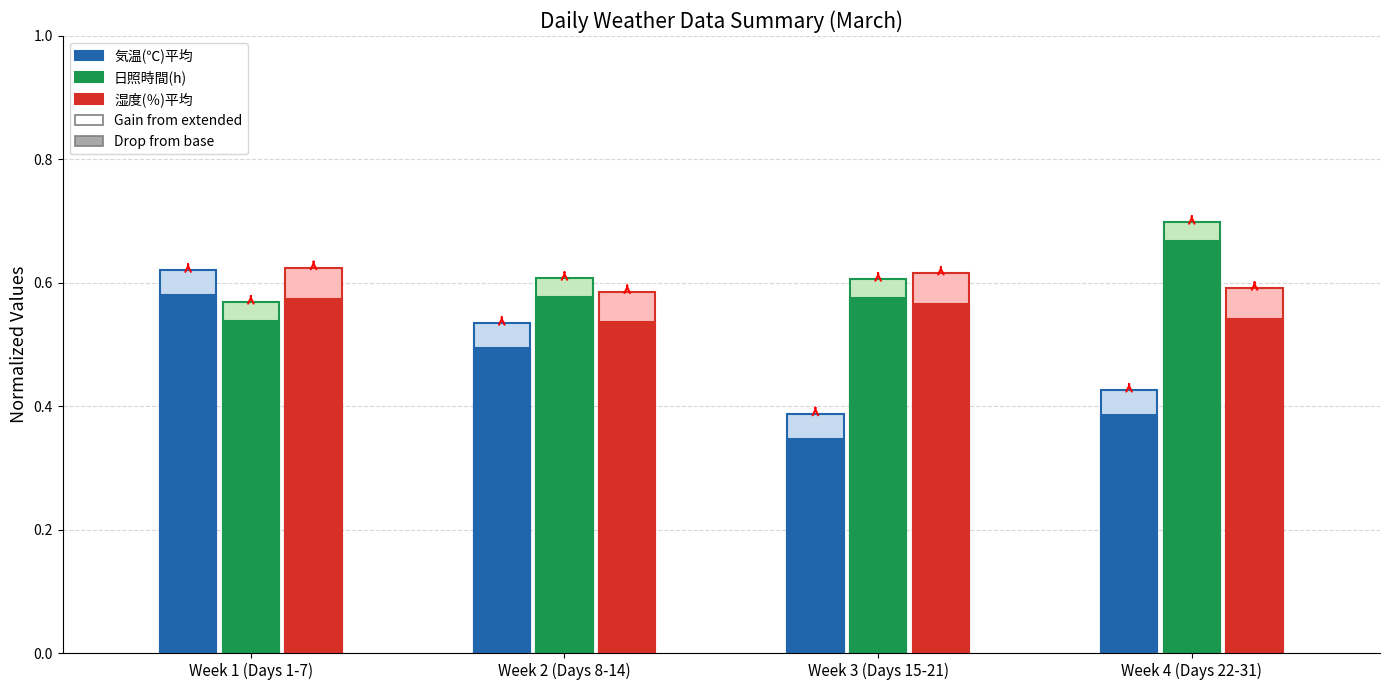

What is the difference between the highest and lowest values at Week 2 (Days 8-14)?

0.1